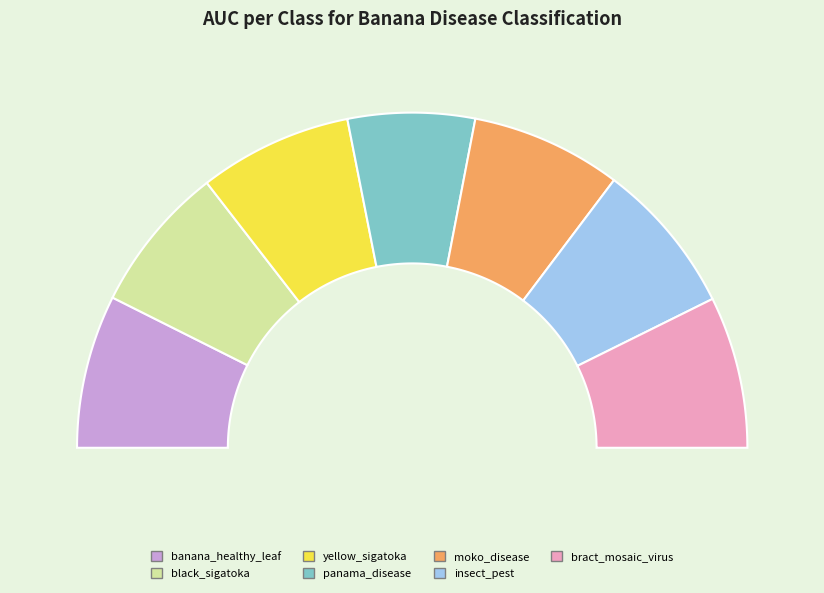

True or false: panama_disease accounts for 22% of the total.

False